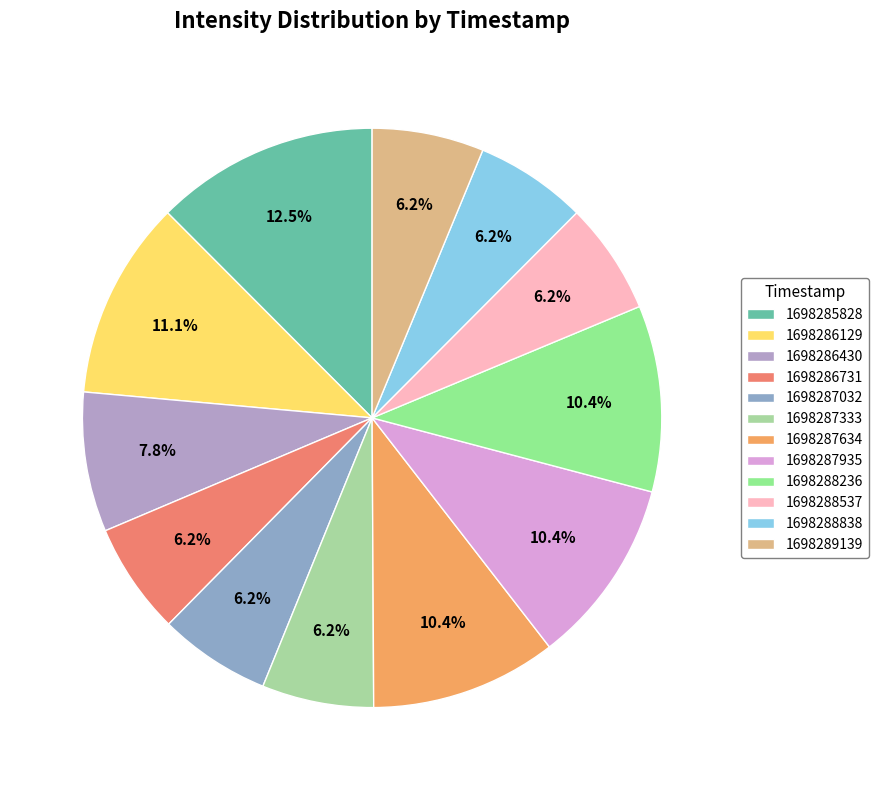

Which slice is the largest?

1698285828